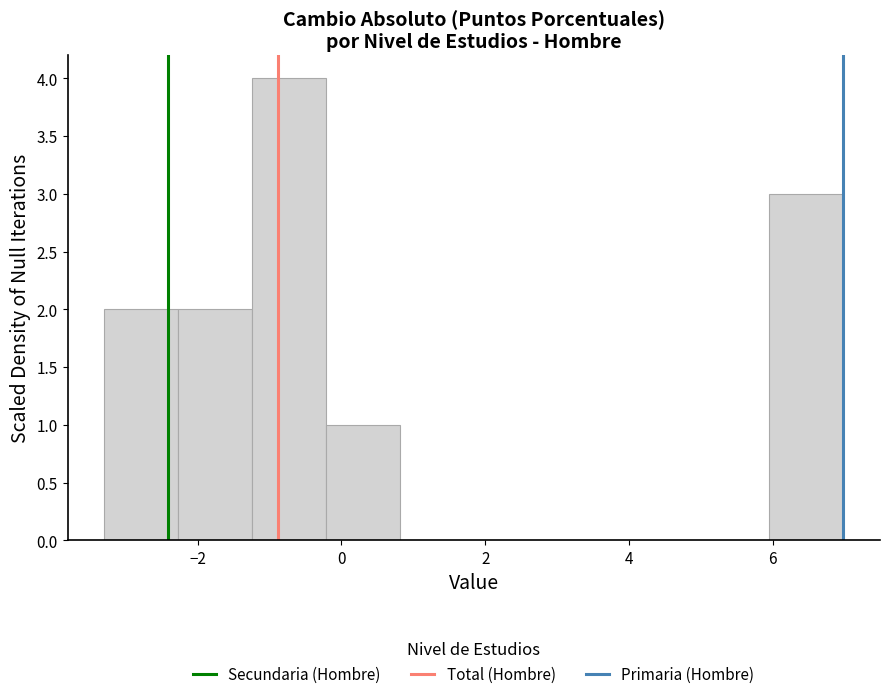

Over which range of the x-axis is the bar tallest?

-1.2 to -0.2